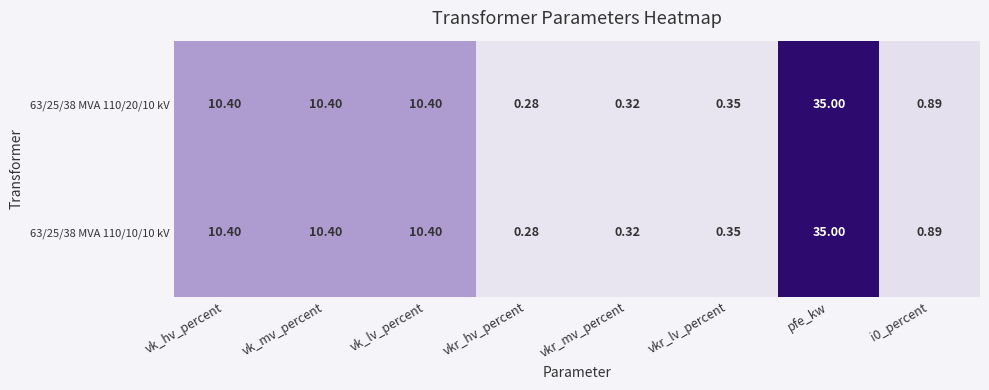

Which category has the lowest value across all series?

vkr_hv_percent